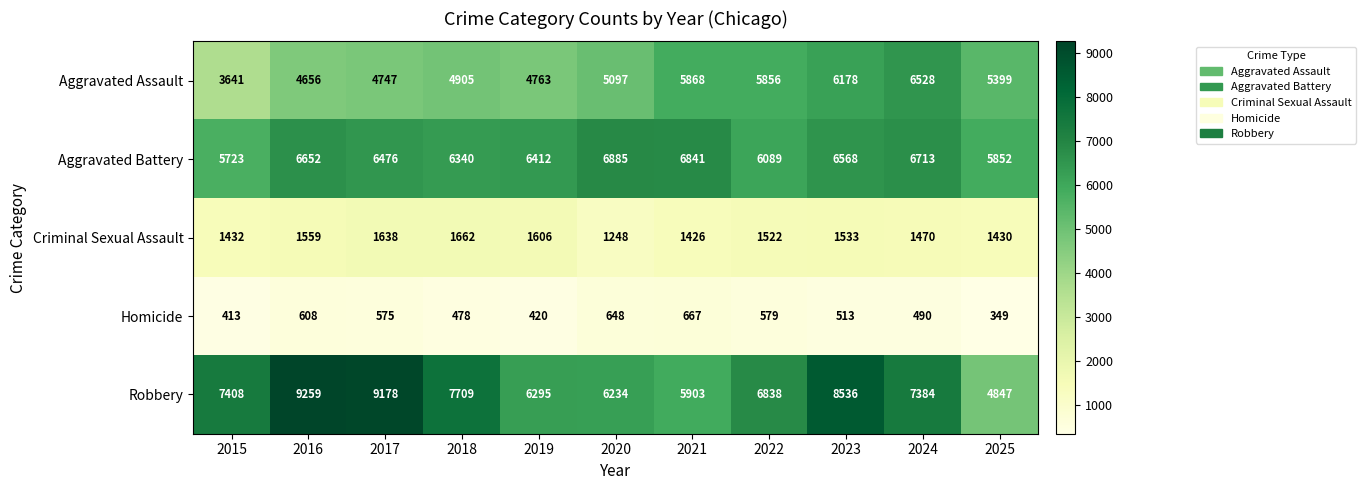

Is it true that Robbery equals 11394 at 2022?

False